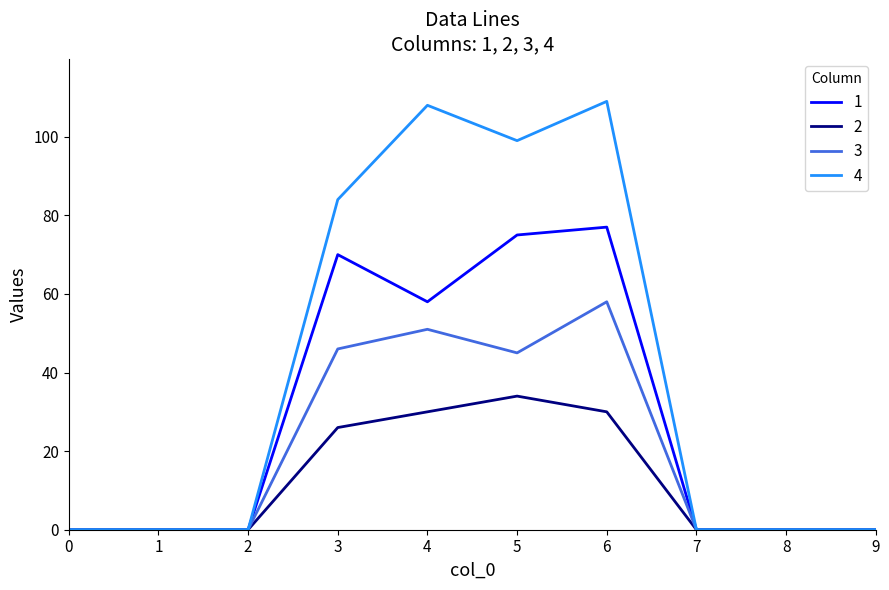

How many series are shown in this chart?

4